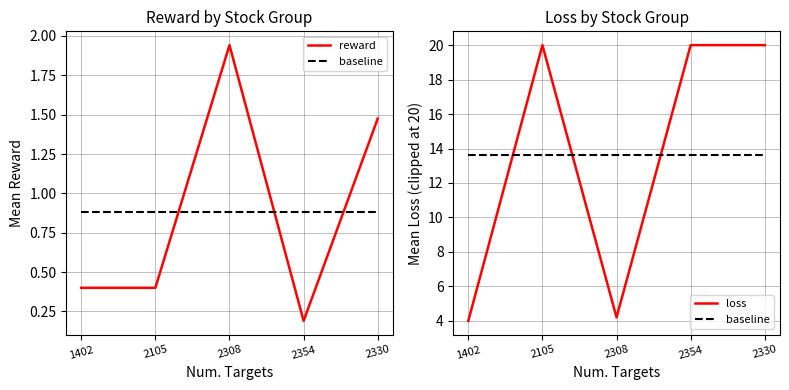

True or false: baseline and reward intersect in this chart.

False